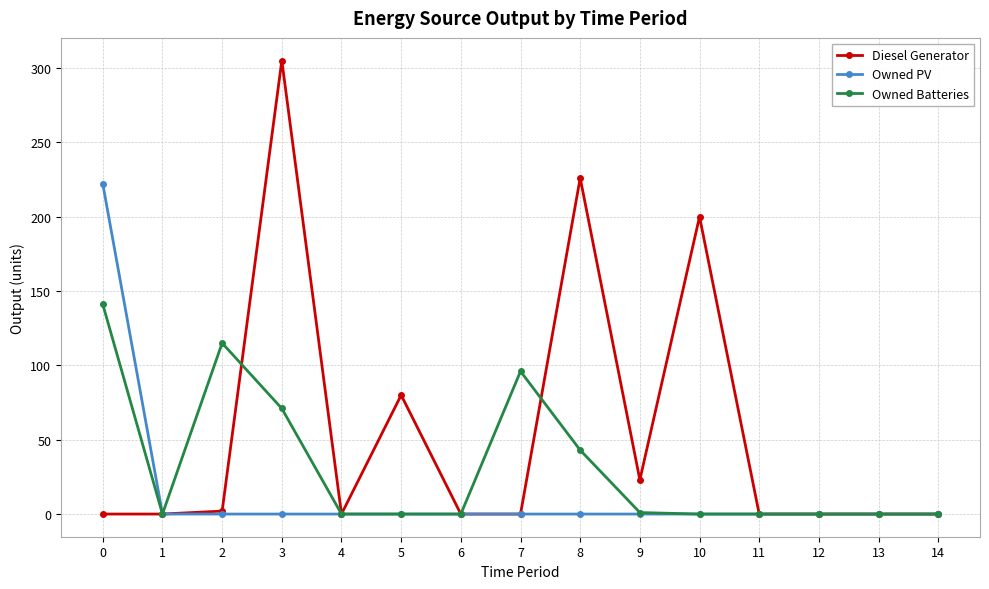

What is the spread (max minus min) of values at 5?

80